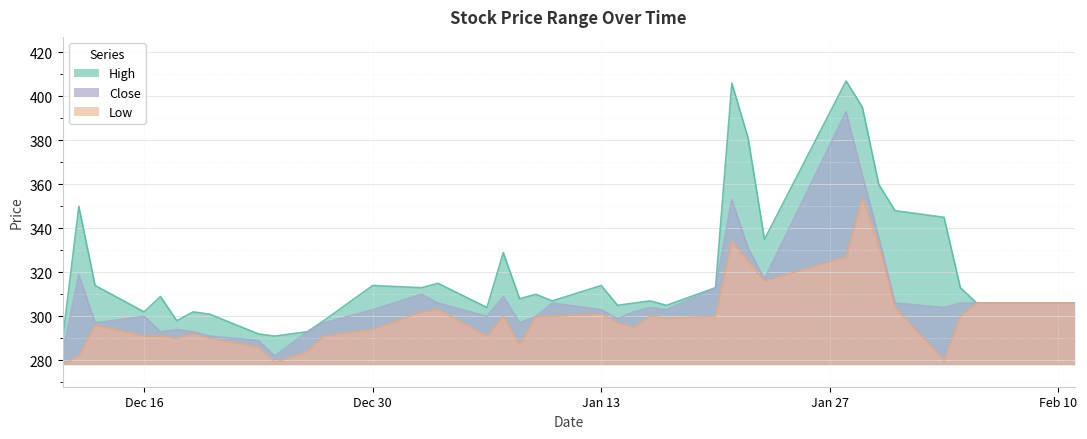

True or false: Low and High cross at least once.

False